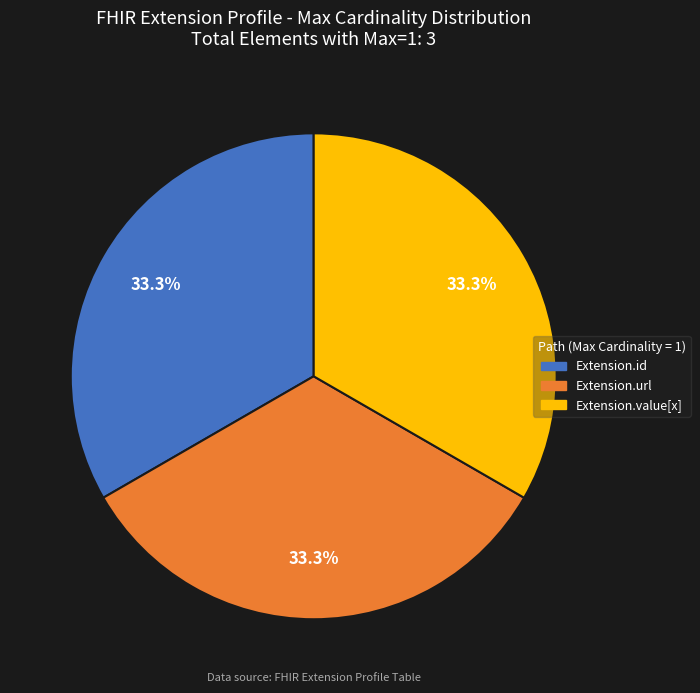

Does any single category account for the majority?

No